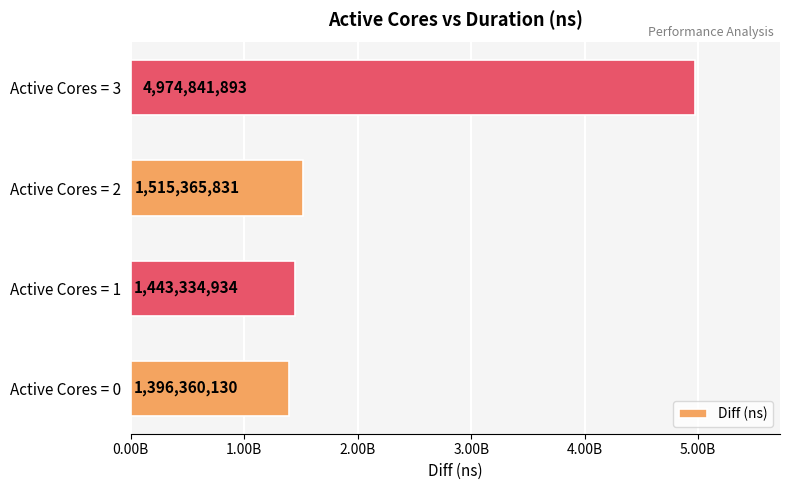

Rank the categories by value from lowest to highest.

Active Cores = 0, Active Cores = 1, Active Cores = 2, Active Cores = 3